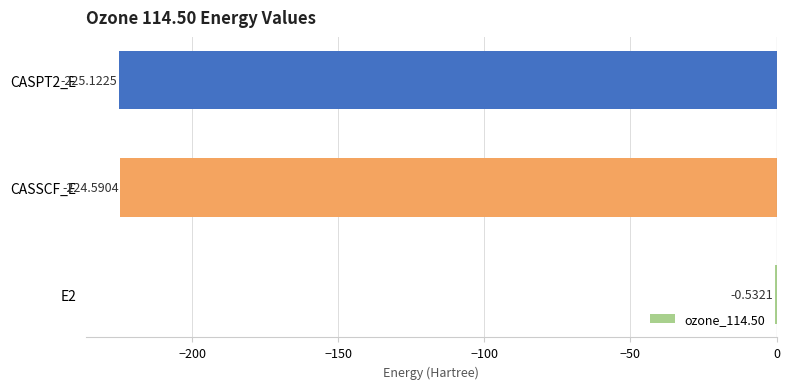

What is the change in value from E2 to CASSCF_E?

-224.1